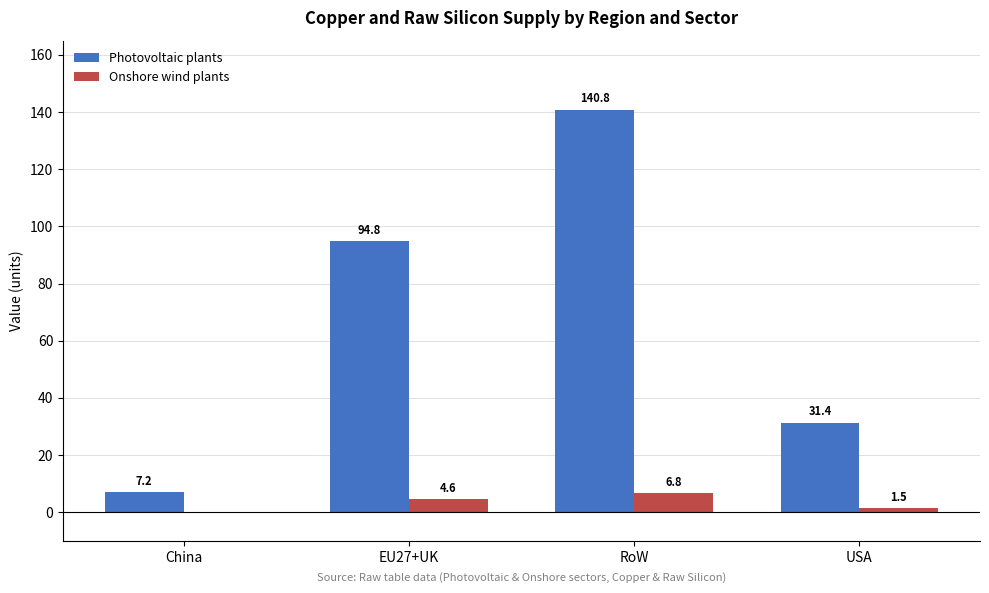

What is the total value across all series at China?

7.2